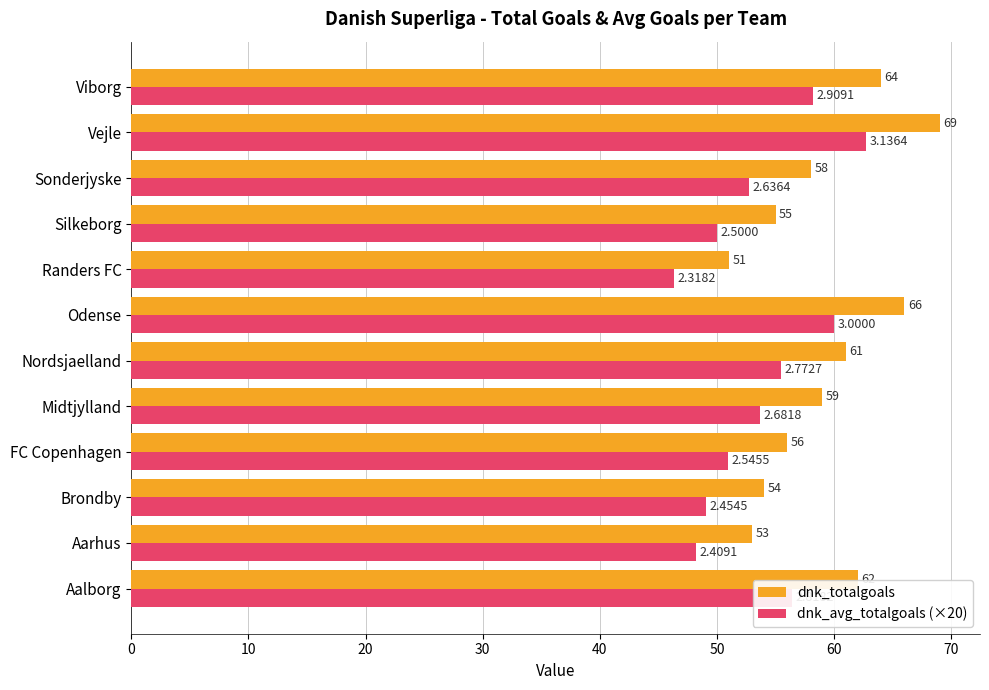

Which series has the widest spread of values?

dnk_totalgoals